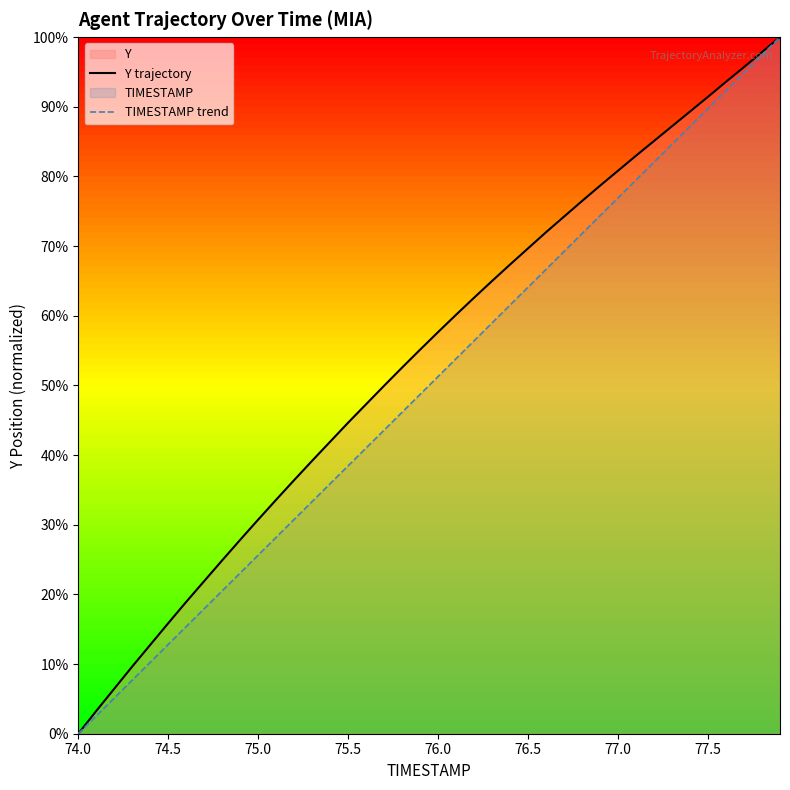

What is the highest value of the TIMESTAMP trend series?

100.0